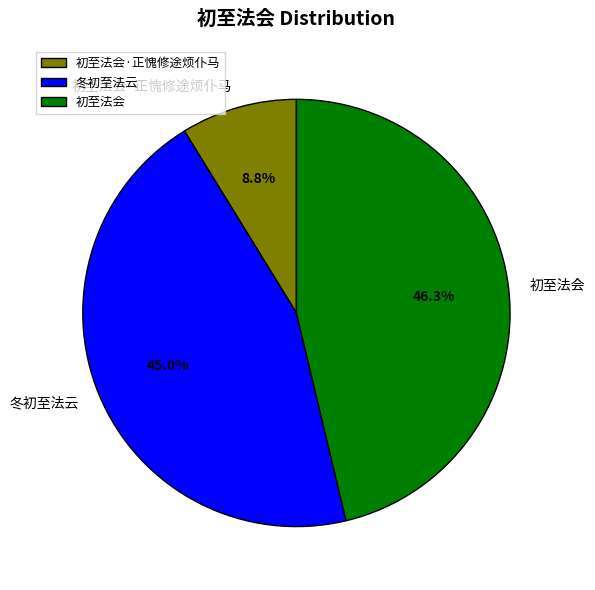

To the nearest percent, what percentage of the pie is 冬初至法云?

45%